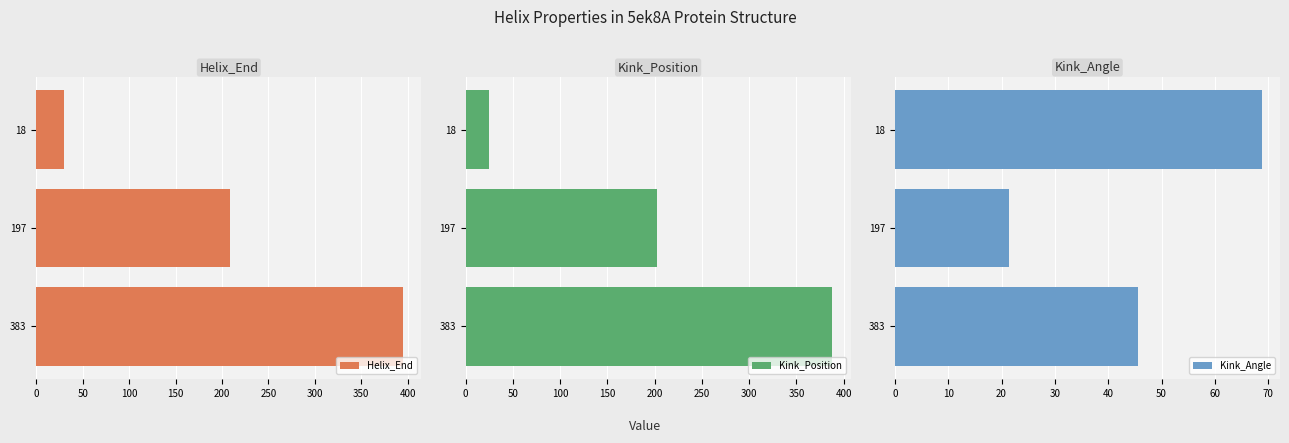

The Helix_End series shows 15 at 18. True or false?

False